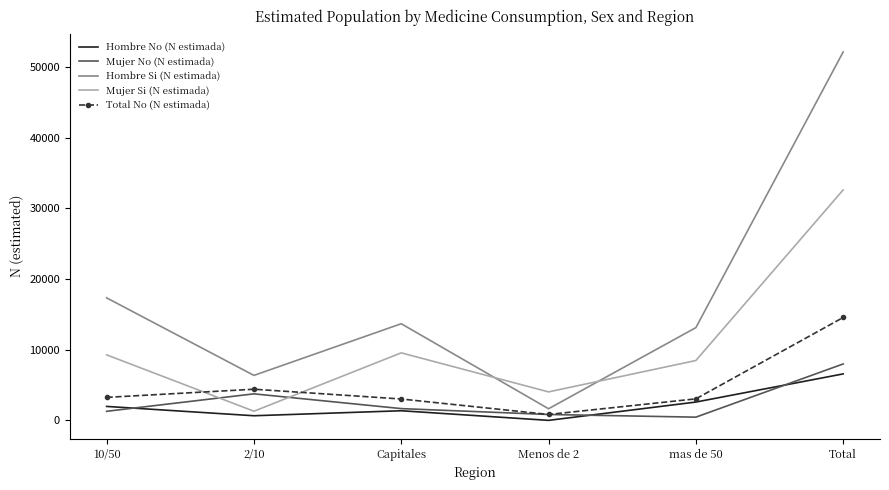

In Mujer No (N estimada), how many points are lower than both neighbors (excluding endpoints)?

1